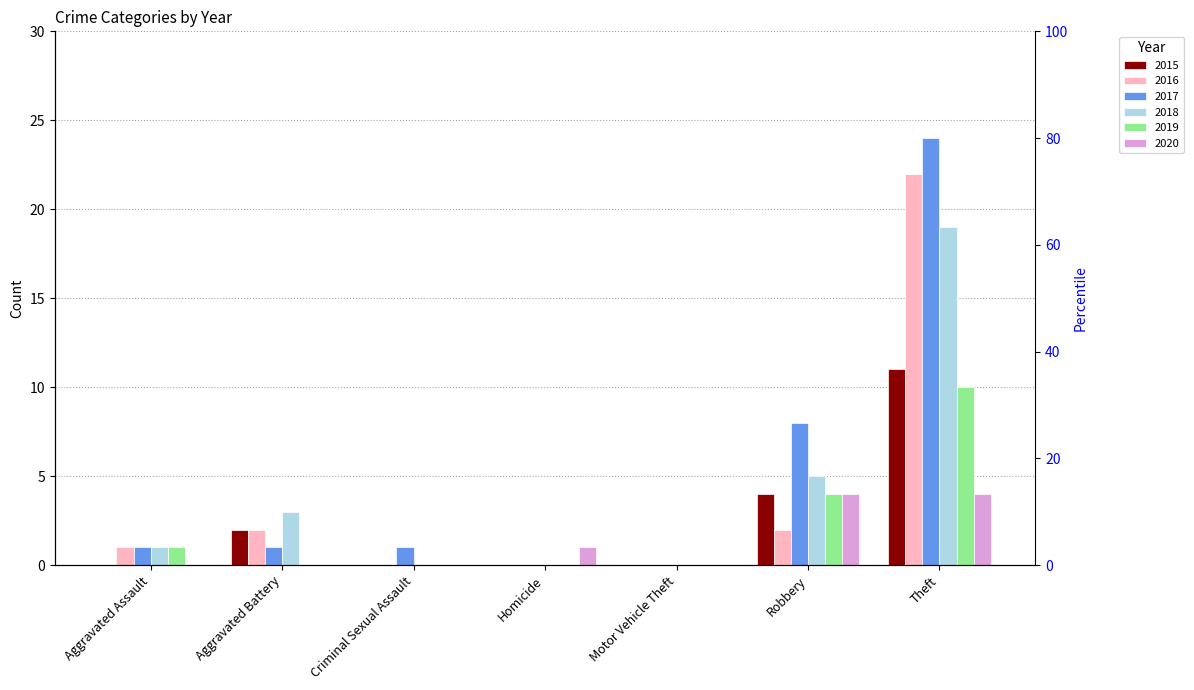

What is the sum of the 2017 values at Motor Vehicle Theft and Robbery?

8